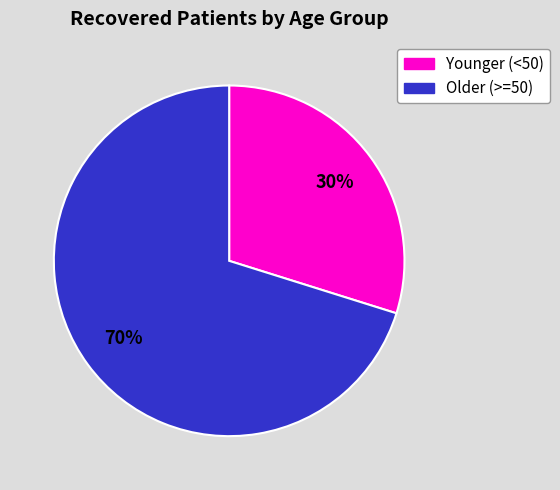

To the nearest percent, what is the difference between the largest and smallest slice percentages?

40%